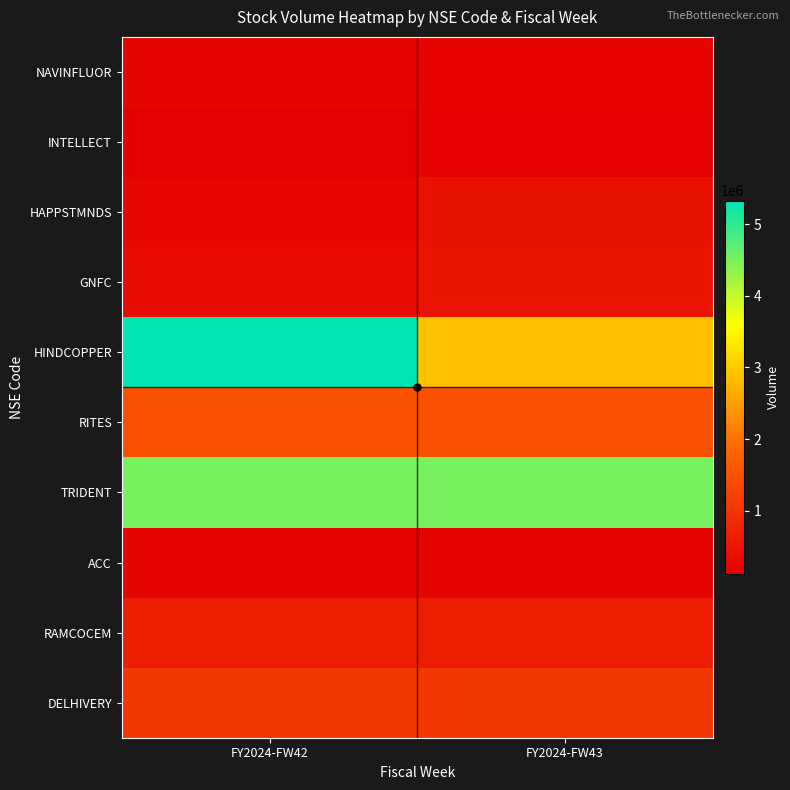

List the series in order of their peak value, lowest first.

INTELLECT, NAVINFLUOR, ACC, HAPPSTMNDS, GNFC, RAMCOCEM, DELHIVERY, RITES, TRIDENT, HINDCOPPER